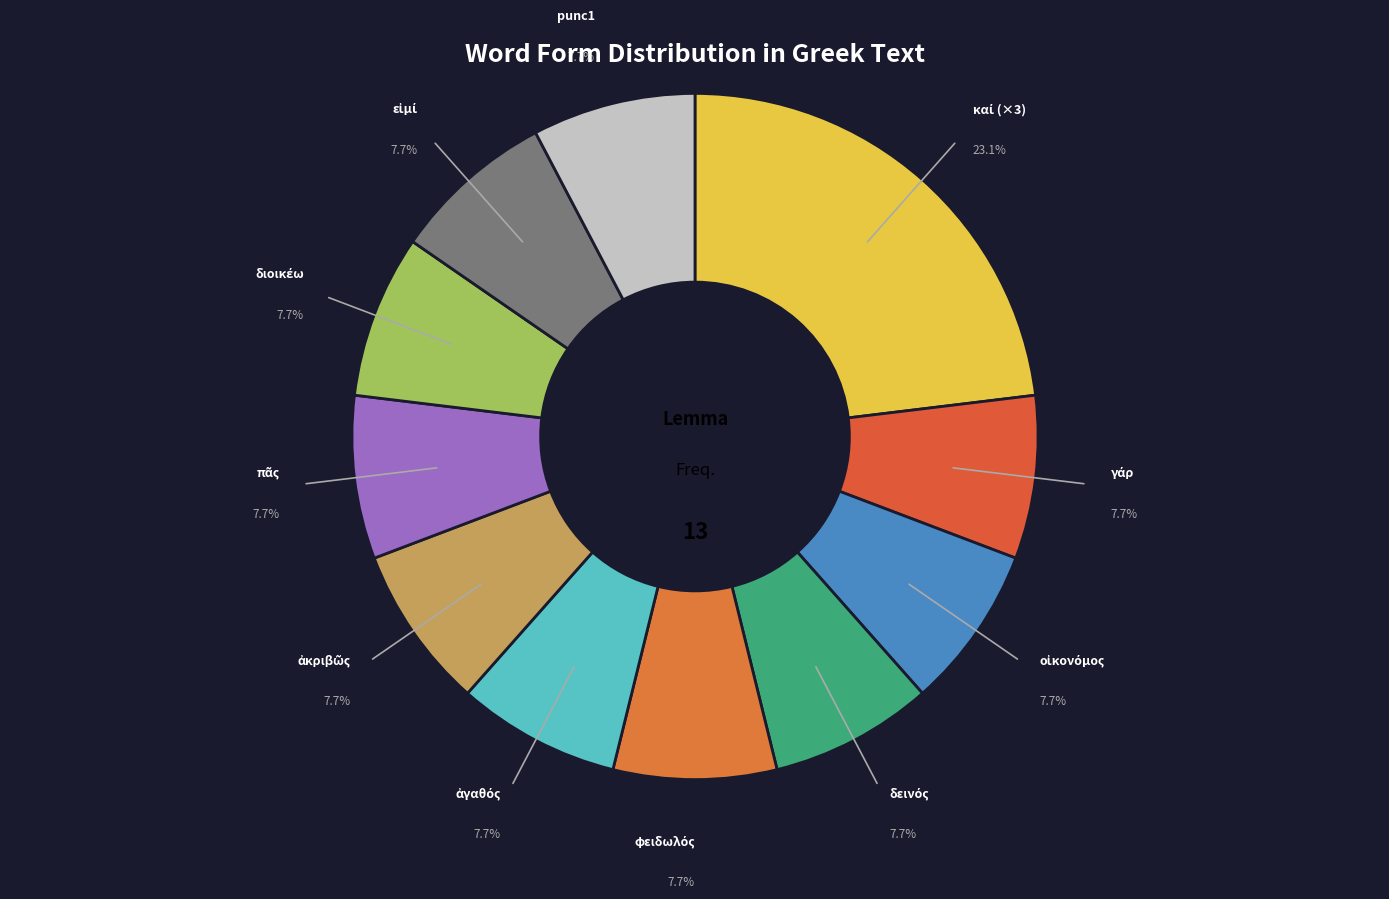

Is there any slice that represents more than half of the pie?

No